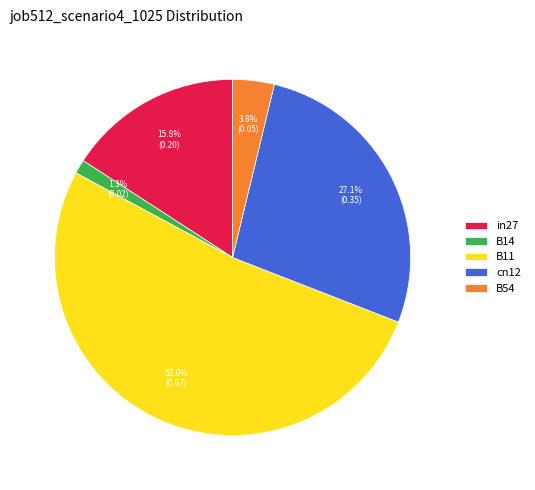

To the nearest percent, what portion does in27 represent?

16%